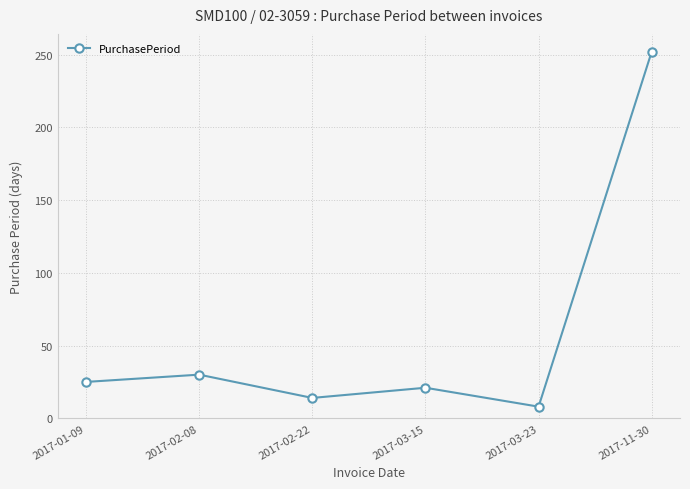

List the labels in order of value, smallest first.

2017-03-23, 2017-02-22, 2017-03-15, 2017-01-09, 2017-02-08, 2017-11-30